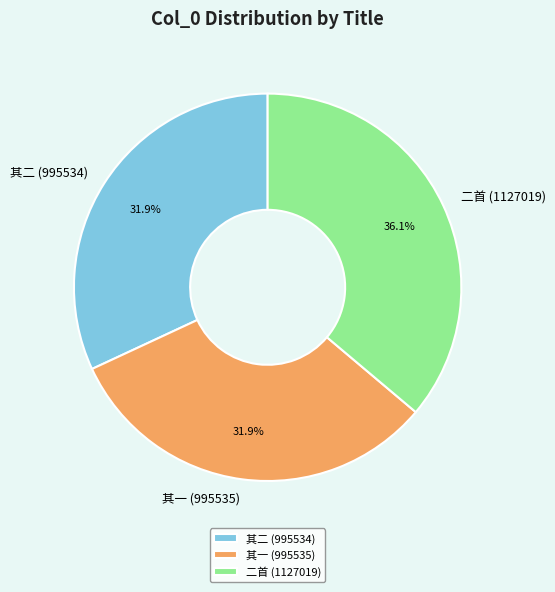

What is the ratio of the value at 其一 (995535) to the value at 二首 (1127019)?

0.9